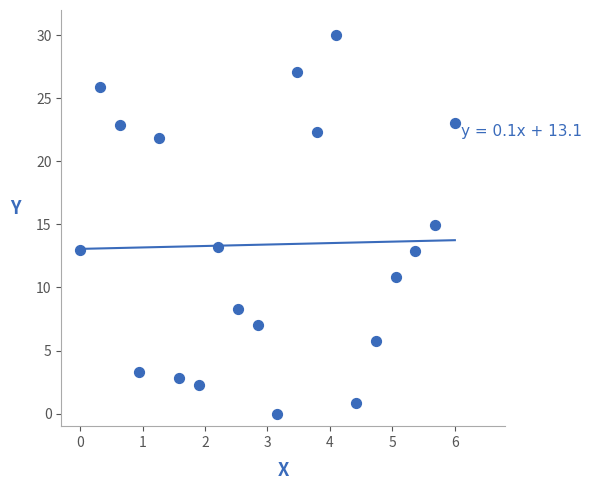

What is the range of Y values (max minus min)?

30.0